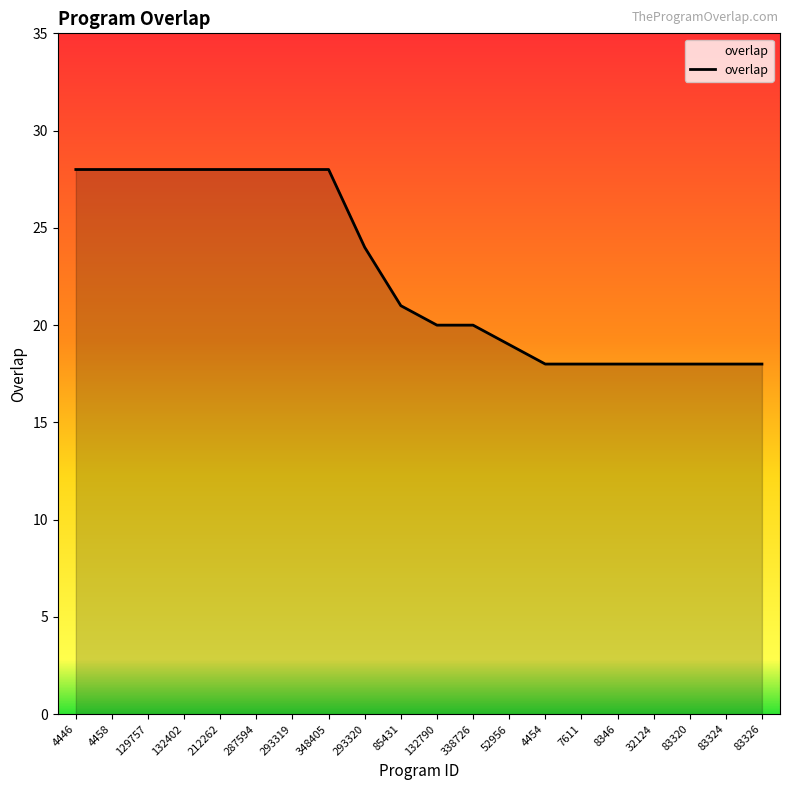

What position from the left is 83326?

20